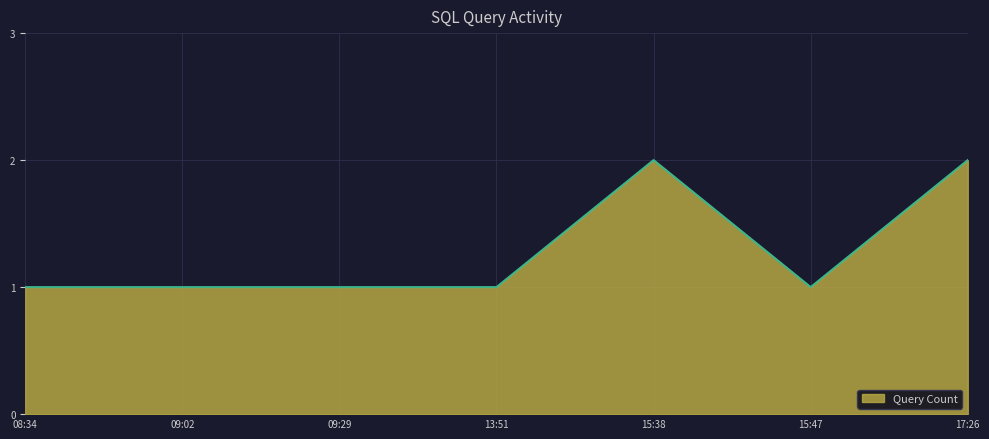

What is the ratio of the value at 08:34 to the value at 13:51?

1.0